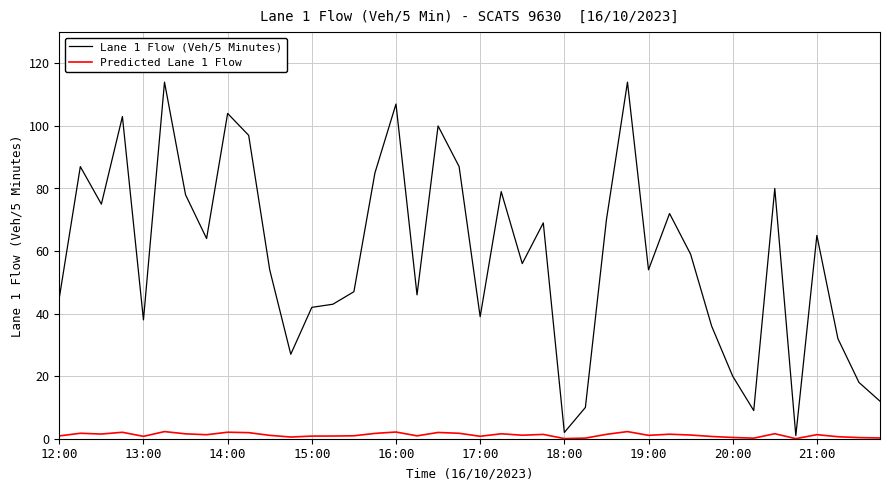

Count the number of data series in this chart.

2